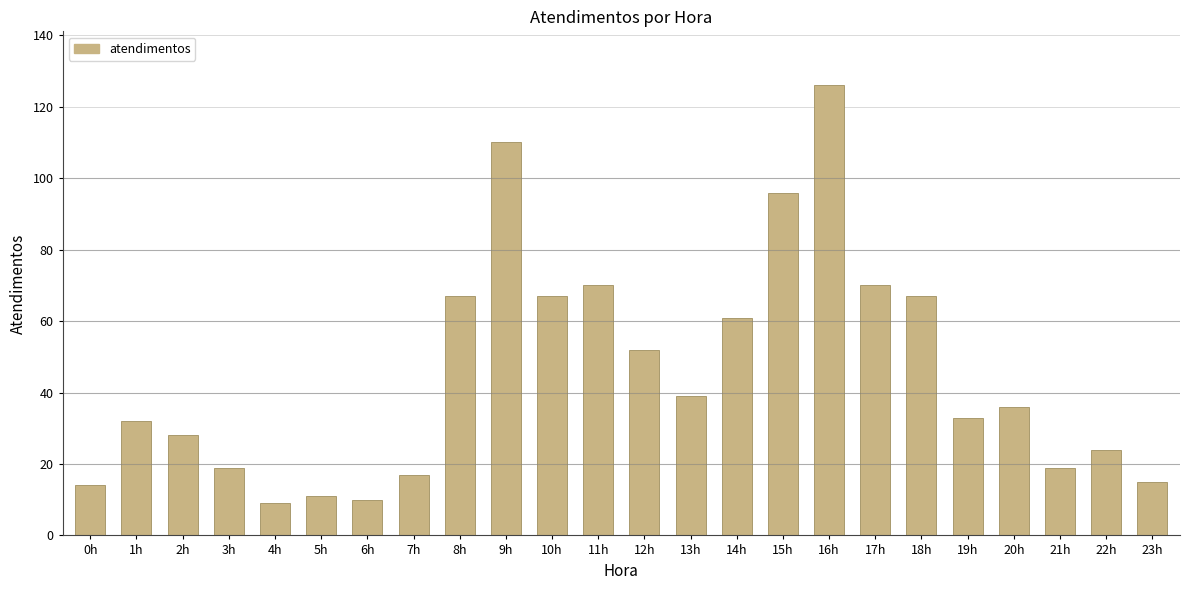

Are the bars horizontal?

No